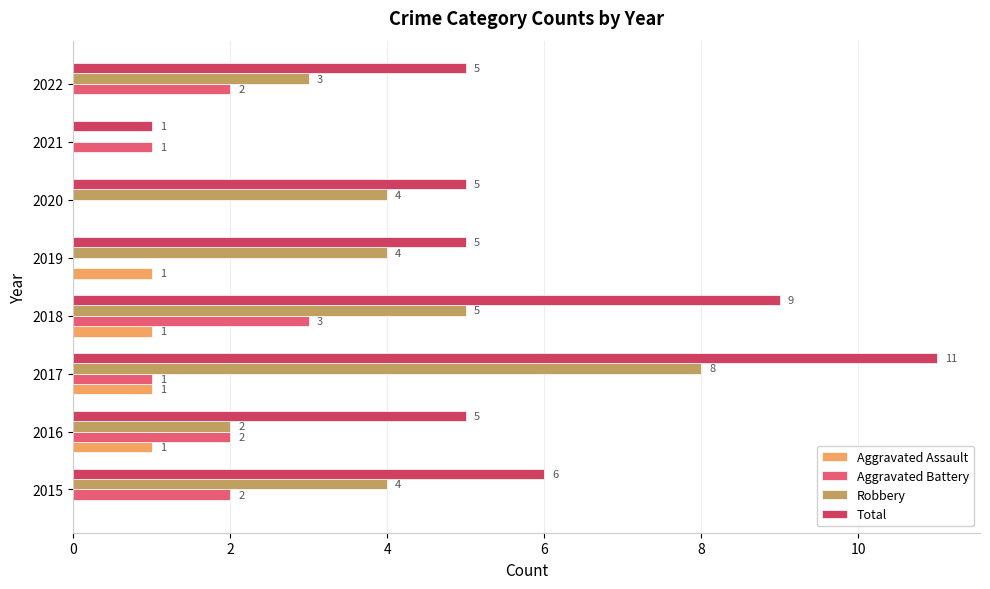

At which category is the sum across all series the highest?

2017